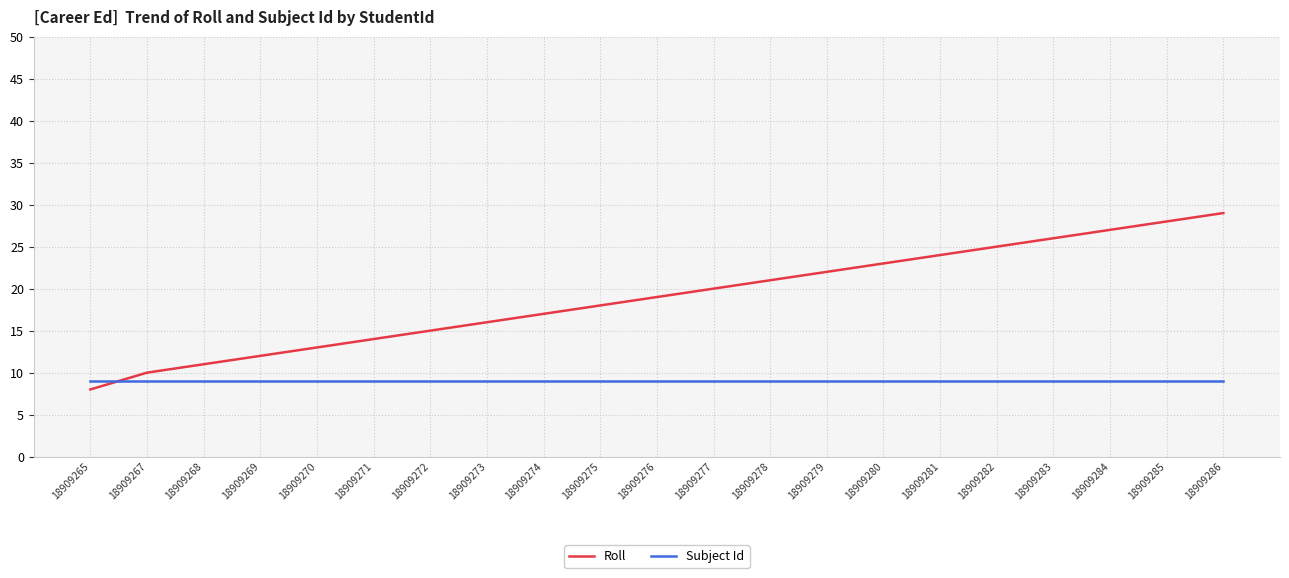

Which series has the largest total across all categories?

Roll